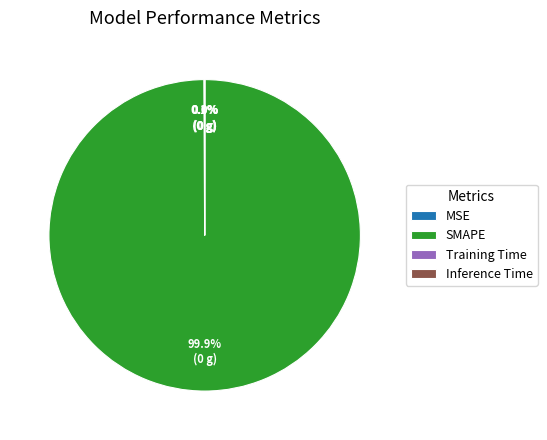

Which slice represents more than half of the pie?

SMAPE